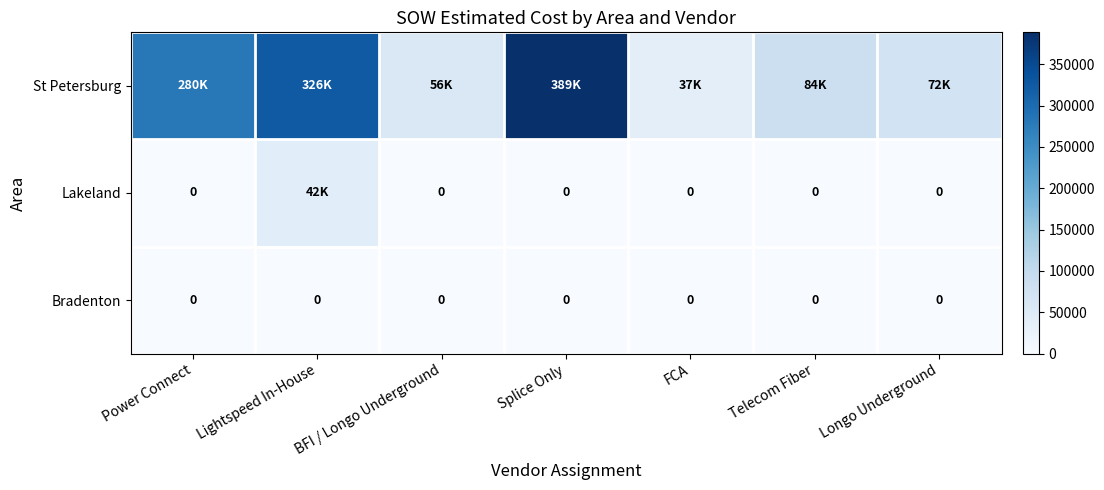

Read the St Petersburg value at Lightspeed In-House.

325536.7